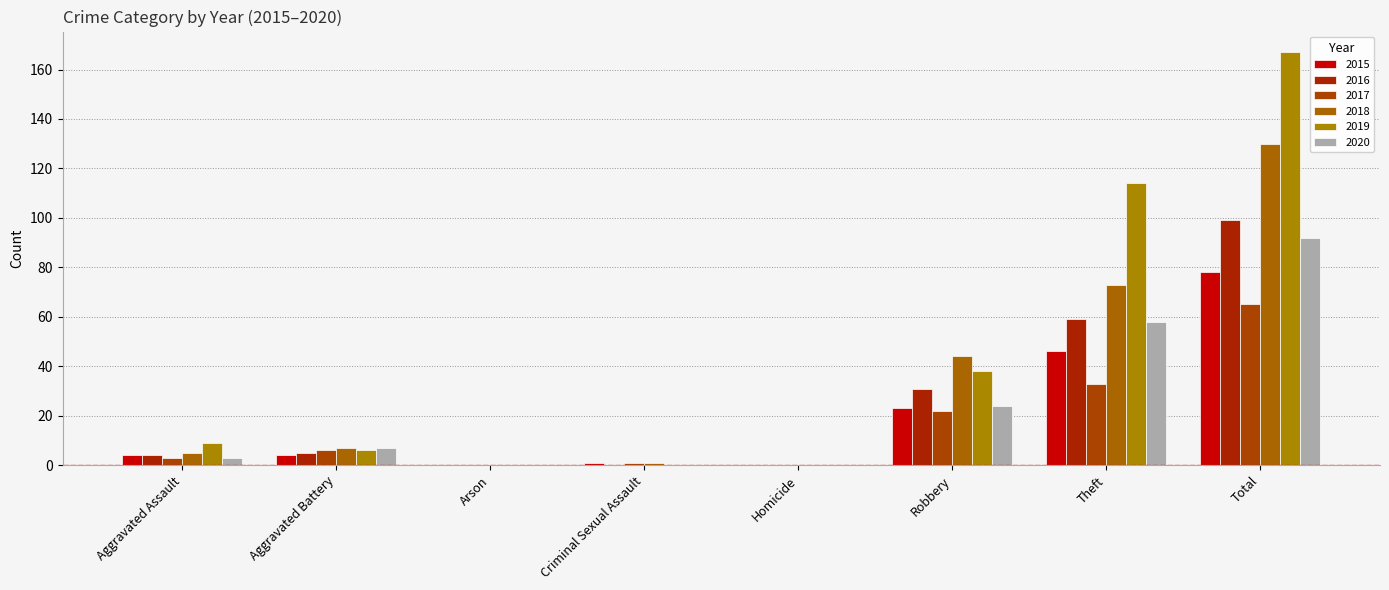

How many groups of bars are there?

8